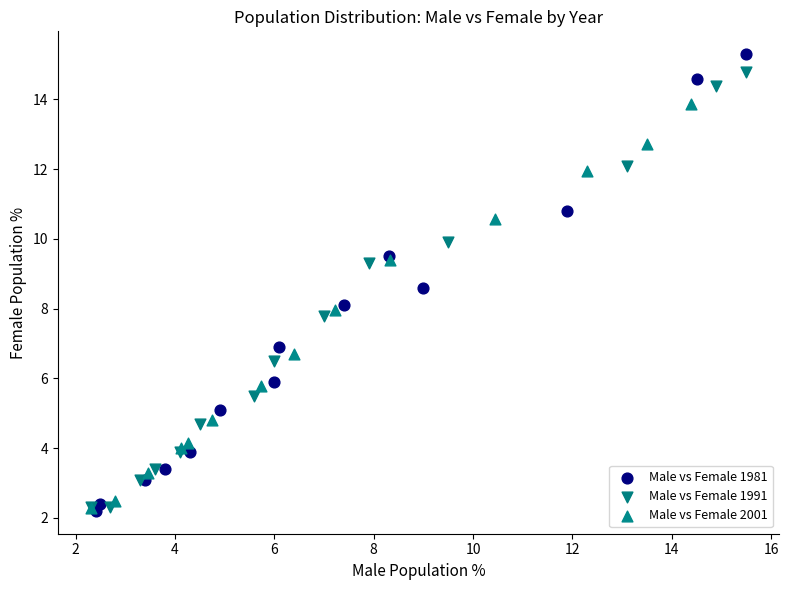

What are all the series names shown in the legend?

Male vs Female 1981, Male vs Female 1991, Male vs Female 2001